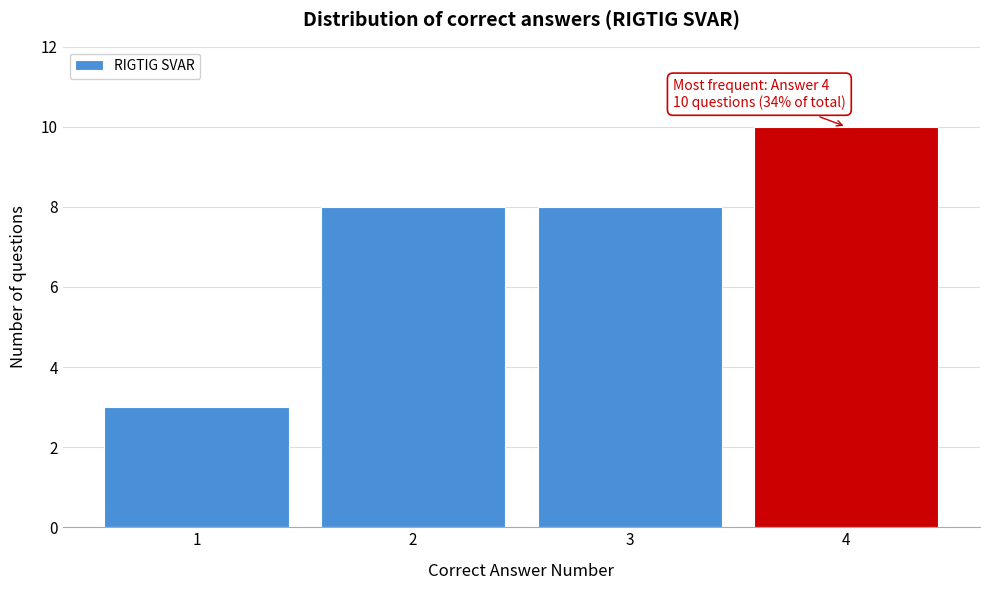

Reading right to left, what are all the values shown in this chart?

10	8	8	3